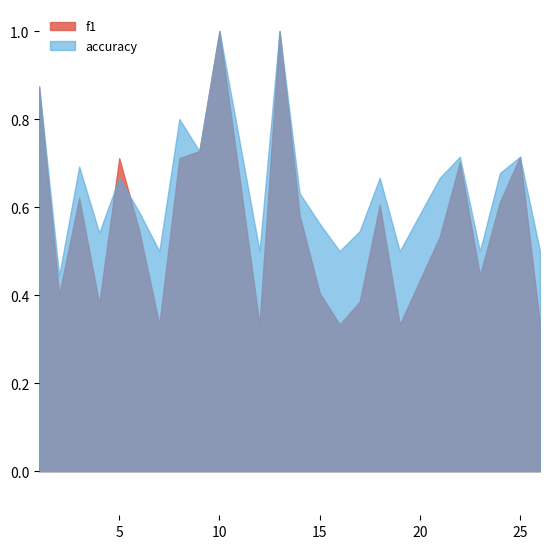

True or false: f1 and accuracy cross at least once.

True